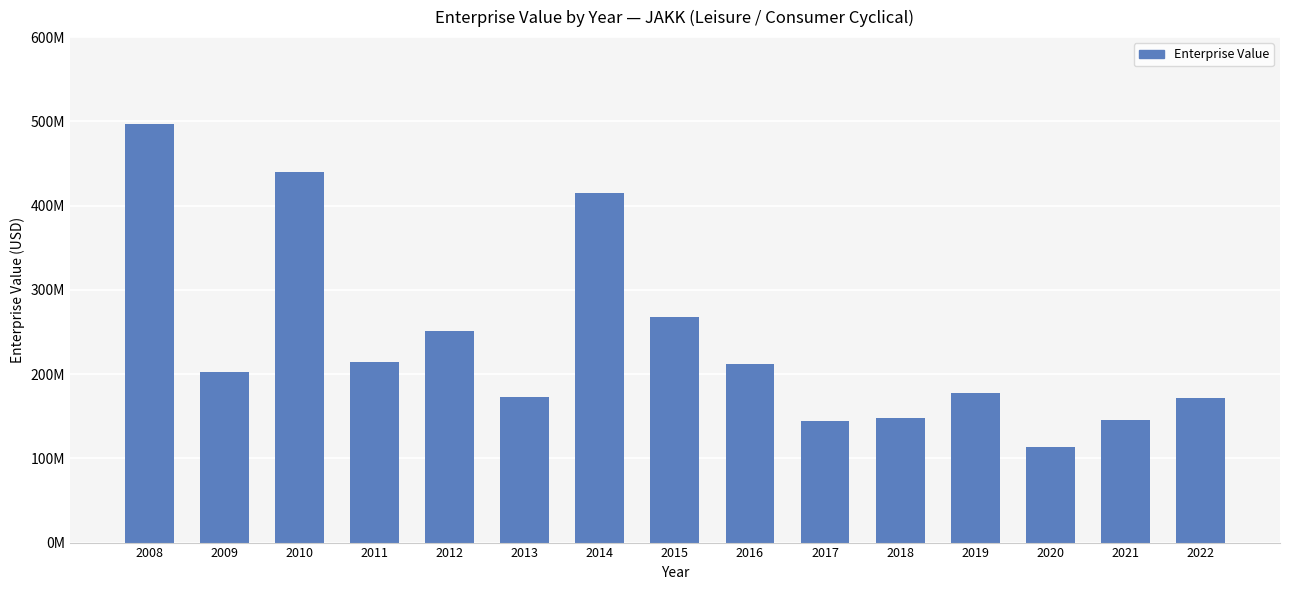

Does the chart contain any negative values?

No